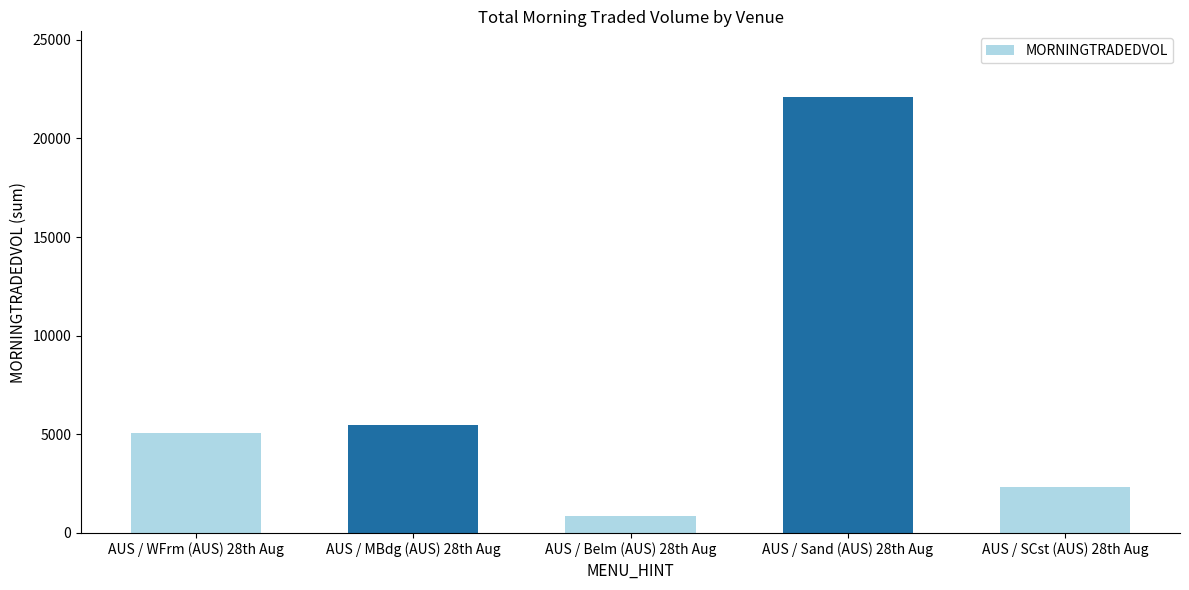

Is it true that the value at AUS / WFrm (AUS) 28th Aug is 5050.5?

True